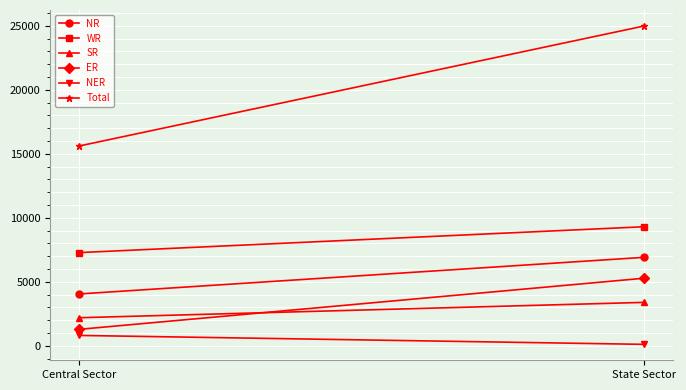

Which series has the largest total across all categories?

Total